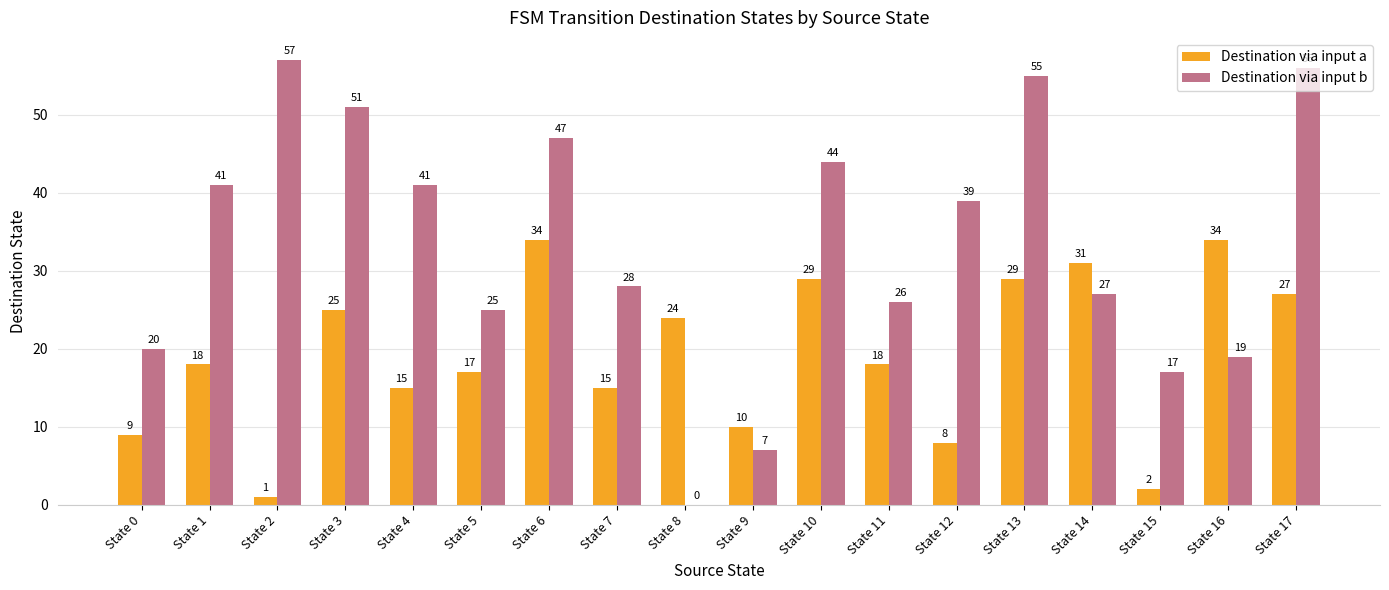

Reading left to right, transcribe all the data shown in this chart.

Destination via input a: 9	18	1	25	15	17	34	15	24	10	29	18	8	29	31	2	34	27
Destination via input b: 20	41	57	51	41	25	47	28	0	7	44	26	39	55	27	17	19	56